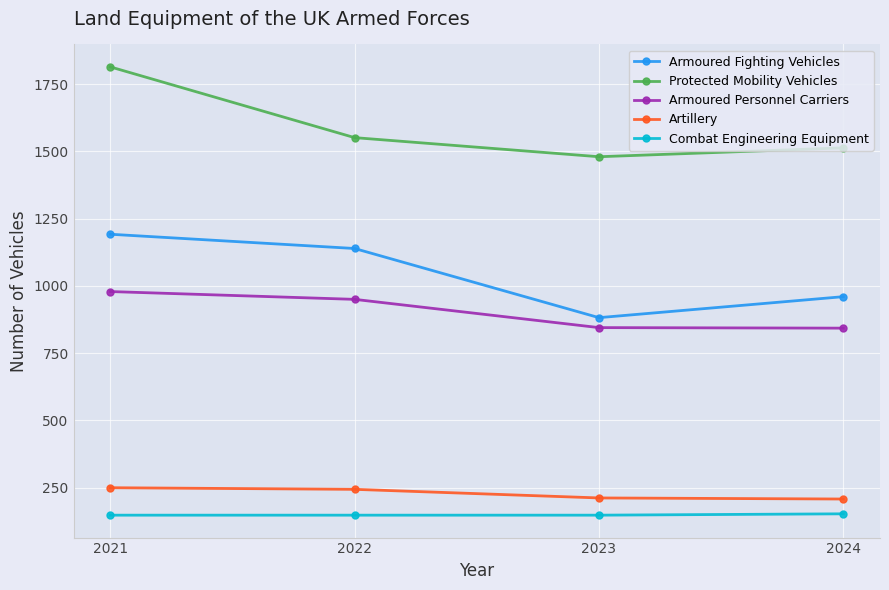

What is the minimum value shown in the chart?

148